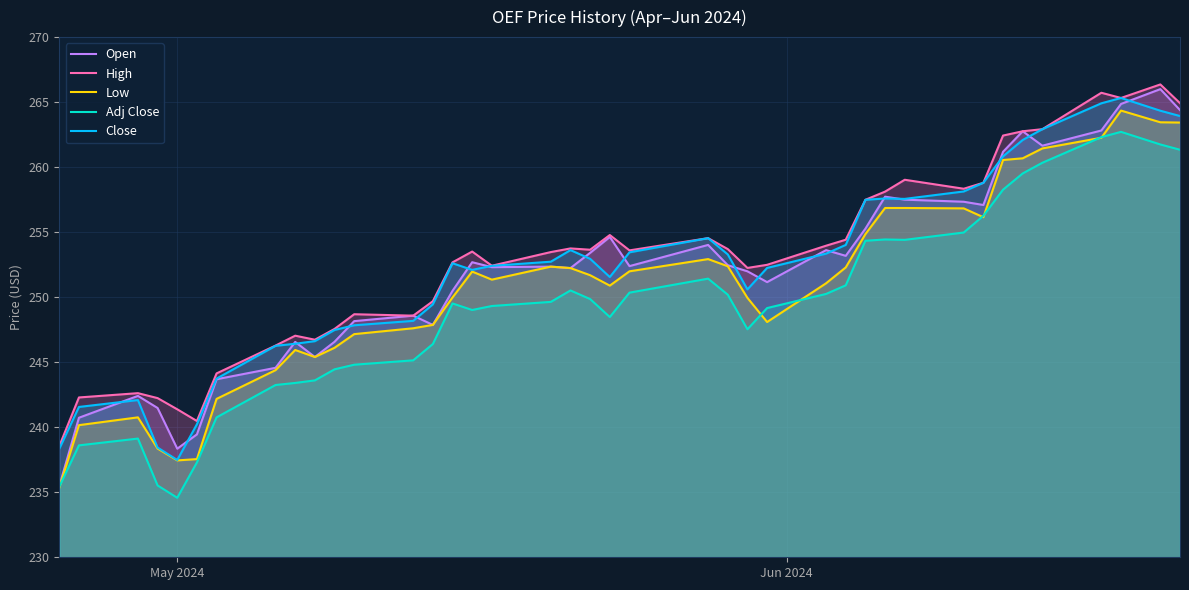

What is the average value of the Adj Close series?

249.2